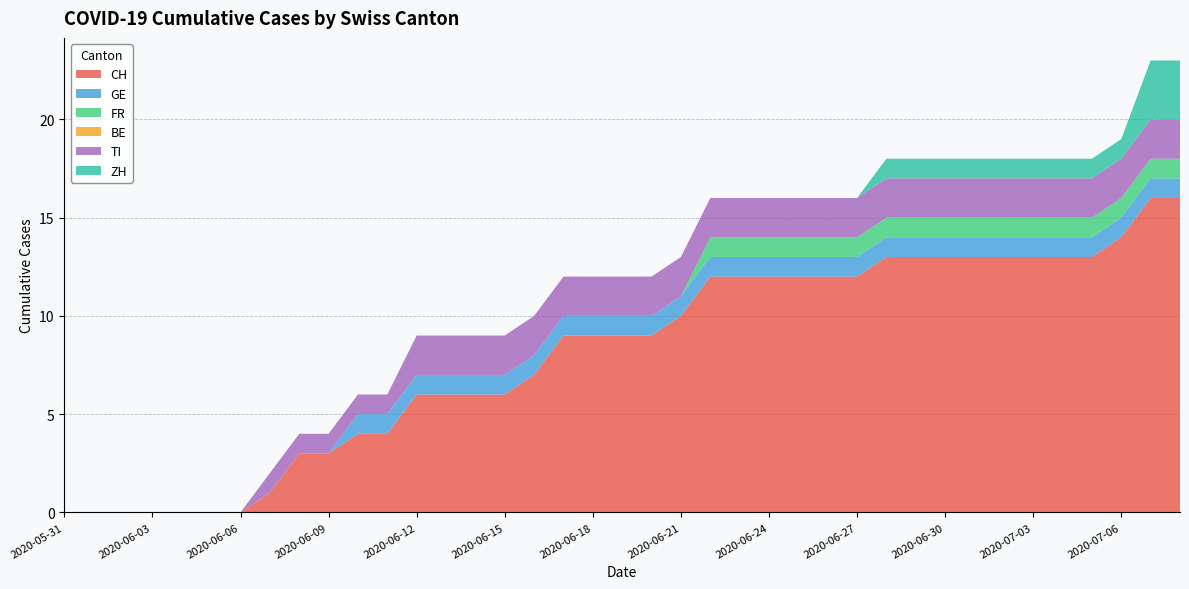

Reading left to right, list all the values displayed in this chart.

CH: 2020-05-31=0	2020-06-01=0	2020-06-02=0	2020-06-03=0	2020-06-04=0	2020-06-05=0	2020-06-06=0	2020-06-07=1	2020-06-08=3	2020-06-09=3	2020-06-10=4	2020-06-11=4	2020-06-12=6	2020-06-13=6	2020-06-14=6	2020-06-15=6	2020-06-16=7	2020-06-17=9	2020-06-18=9	2020-06-19=9	2020-06-20=9	2020-06-21=10	2020-06-22=12	2020-06-23=12	2020-06-24=12	2020-06-25=12	2020-06-26=12	2020-06-27=12	2020-06-28=13	2020-06-29=13	2020-06-30=13	2020-07-01=13	2020-07-02=13	2020-07-03=13	2020-07-04=13	2020-07-05=13	2020-07-06=14	2020-07-07=16	2020-07-08=16
GE: 2020-05-31=0	2020-06-01=0	2020-06-02=0	2020-06-03=0	2020-06-04=0	2020-06-05=0	2020-06-06=0	2020-06-07=0	2020-06-08=0	2020-06-09=0	2020-06-10=1	2020-06-11=1	2020-06-12=1	2020-06-13=1	2020-06-14=1	2020-06-15=1	2020-06-16=1	2020-06-17=1	2020-06-18=1	2020-06-19=1	2020-06-20=1	2020-06-21=1	2020-06-22=1	2020-06-23=1	2020-06-24=1	2020-06-25=1	2020-06-26=1	2020-06-27=1	2020-06-28=1	2020-06-29=1	2020-06-30=1	2020-07-01=1	2020-07-02=1	2020-07-03=1	2020-07-04=1	2020-07-05=1	2020-07-06=1	2020-07-07=1	2020-07-08=1
FR: 2020-05-31=0	2020-06-01=0	2020-06-02=0	2020-06-03=0	2020-06-04=0	2020-06-05=0	2020-06-06=0	2020-06-07=0	2020-06-08=0	2020-06-09=0	2020-06-10=0	2020-06-11=0	2020-06-12=0	2020-06-13=0	2020-06-14=0	2020-06-15=0	2020-06-16=0	2020-06-17=0	2020-06-18=0	2020-06-19=0	2020-06-20=0	2020-06-21=0	2020-06-22=1	2020-06-23=1	2020-06-24=1	2020-06-25=1	2020-06-26=1	2020-06-27=1	2020-06-28=1	2020-06-29=1	2020-06-30=1	2020-07-01=1	2020-07-02=1	2020-07-03=1	2020-07-04=1	2020-07-05=1	2020-07-06=1	2020-07-07=1	2020-07-08=1
BE: 2020-05-31=0	2020-06-01=0	2020-06-02=0	2020-06-03=0	2020-06-04=0	2020-06-05=0	2020-06-06=0	2020-06-07=0	2020-06-08=0	2020-06-09=0	2020-06-10=0	2020-06-11=0	2020-06-12=0	2020-06-13=0	2020-06-14=0	2020-06-15=0	2020-06-16=0	2020-06-17=0	2020-06-18=0	2020-06-19=0	2020-06-20=0	2020-06-21=0	2020-06-22=0	2020-06-23=0	2020-06-24=0	2020-06-25=0	2020-06-26=0	2020-06-27=0	2020-06-28=0	2020-06-29=0	2020-06-30=0	2020-07-01=0	2020-07-02=0	2020-07-03=0	2020-07-04=0	2020-07-05=0	2020-07-06=0	2020-07-07=0	2020-07-08=0
TI: 2020-05-31=0	2020-06-01=0	2020-06-02=0	2020-06-03=0	2020-06-04=0	2020-06-05=0	2020-06-06=0	2020-06-07=1	2020-06-08=1	2020-06-09=1	2020-06-10=1	2020-06-11=1	2020-06-12=2	2020-06-13=2	2020-06-14=2	2020-06-15=2	2020-06-16=2	2020-06-17=2	2020-06-18=2	2020-06-19=2	2020-06-20=2	2020-06-21=2	2020-06-22=2	2020-06-23=2	2020-06-24=2	2020-06-25=2	2020-06-26=2	2020-06-27=2	2020-06-28=2	2020-06-29=2	2020-06-30=2	2020-07-01=2	2020-07-02=2	2020-07-03=2	2020-07-04=2	2020-07-05=2	2020-07-06=2	2020-07-07=2	2020-07-08=2
ZH: 2020-05-31=0	2020-06-01=0	2020-06-02=0	2020-06-03=0	2020-06-04=0	2020-06-05=0	2020-06-06=0	2020-06-07=0	2020-06-08=0	2020-06-09=0	2020-06-10=0	2020-06-11=0	2020-06-12=0	2020-06-13=0	2020-06-14=0	2020-06-15=0	2020-06-16=0	2020-06-17=0	2020-06-18=0	2020-06-19=0	2020-06-20=0	2020-06-21=0	2020-06-22=0	2020-06-23=0	2020-06-24=0	2020-06-25=0	2020-06-26=0	2020-06-27=0	2020-06-28=1	2020-06-29=1	2020-06-30=1	2020-07-01=1	2020-07-02=1	2020-07-03=1	2020-07-04=1	2020-07-05=1	2020-07-06=1	2020-07-07=3	2020-07-08=3